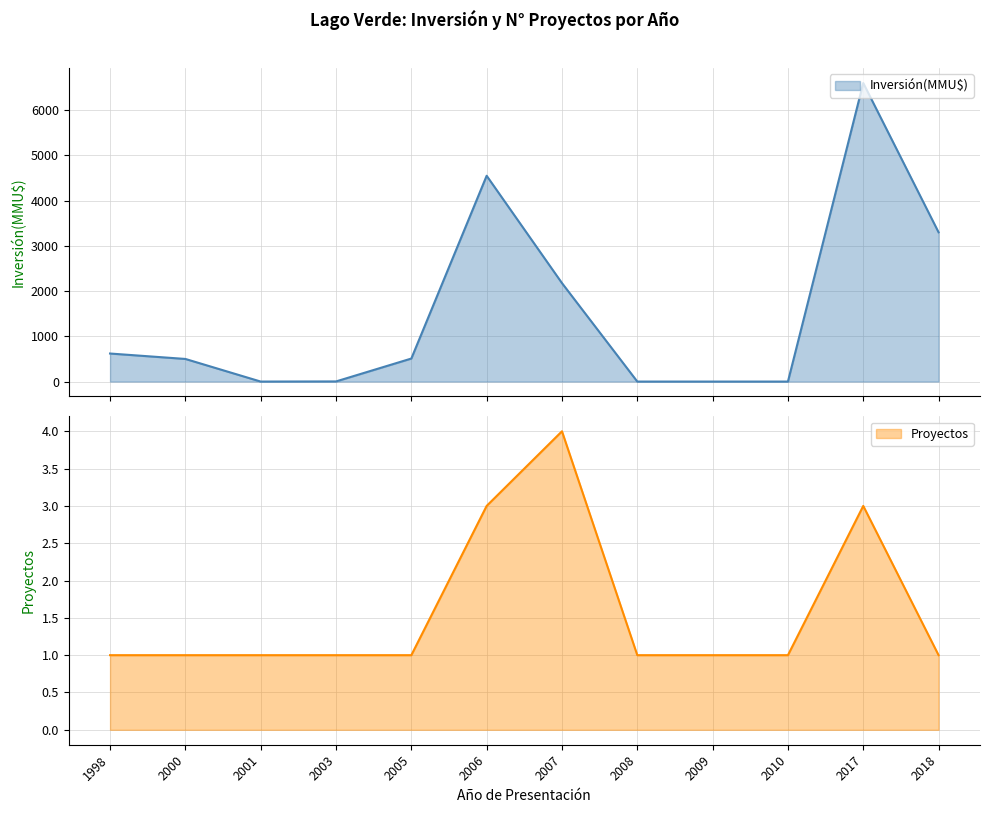

Where is Inversión(MMU$) nearest to the value 3300?

2018